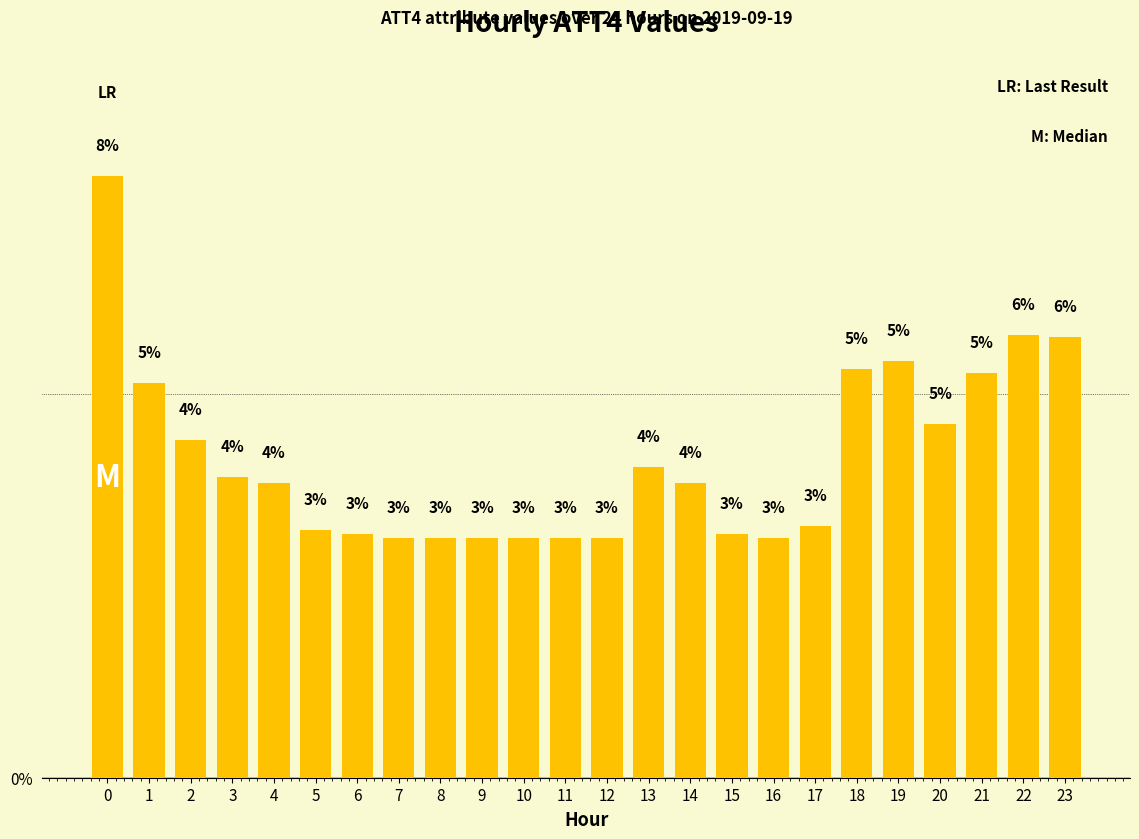

Are the bars horizontal?

No